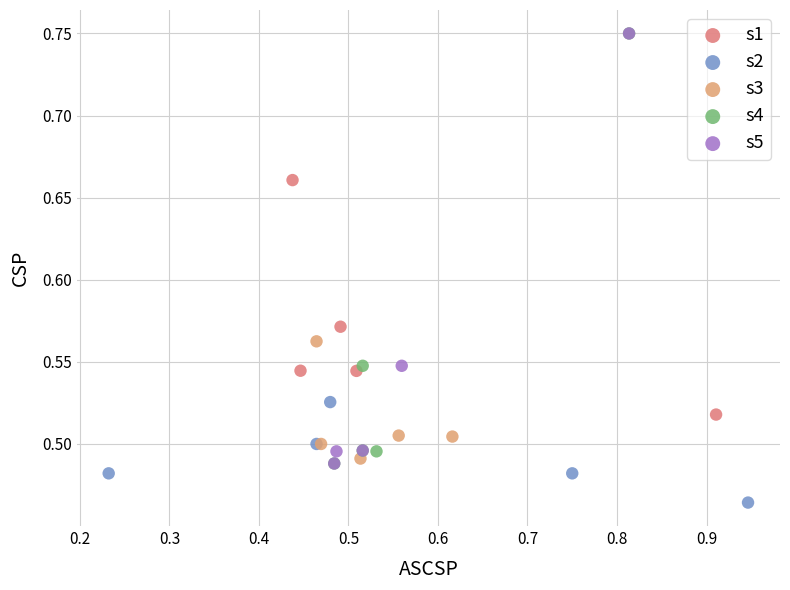

What are all the series names shown in the legend?

s1, s2, s3, s4, s5